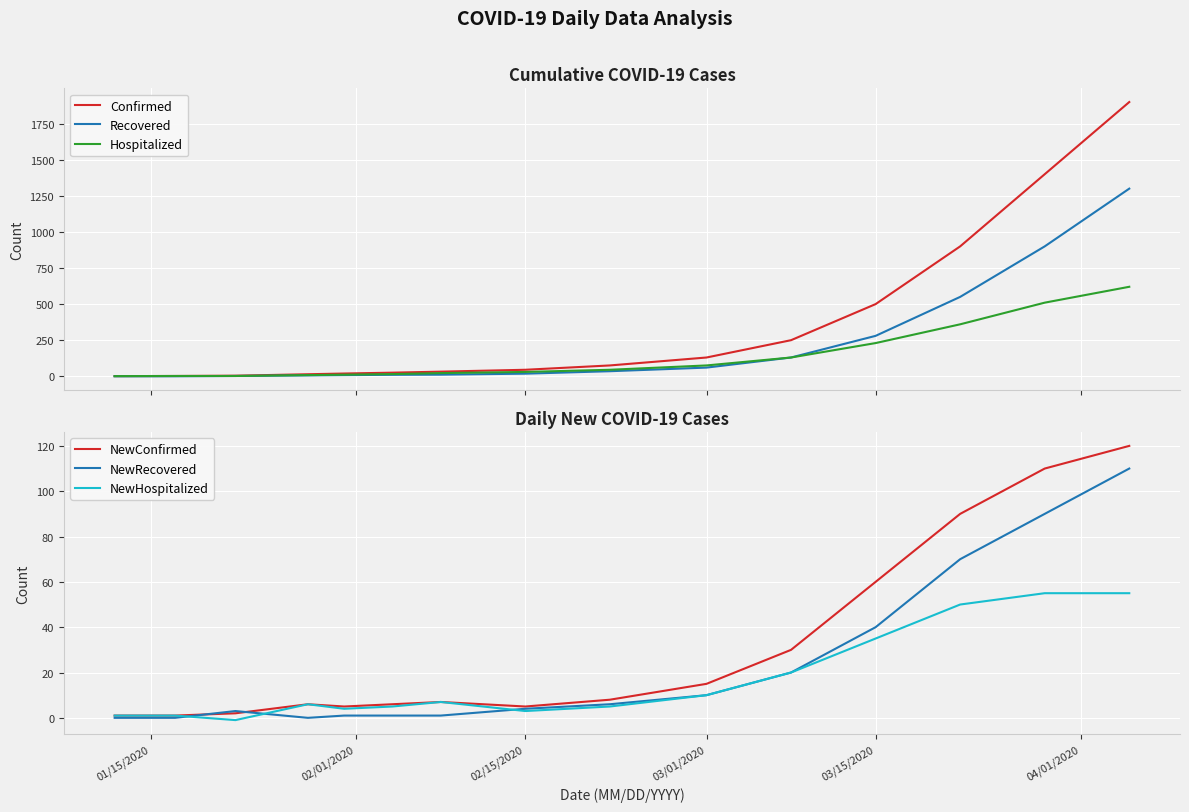

What is the difference between the maximum and minimum values in the NewRecovered series?

110